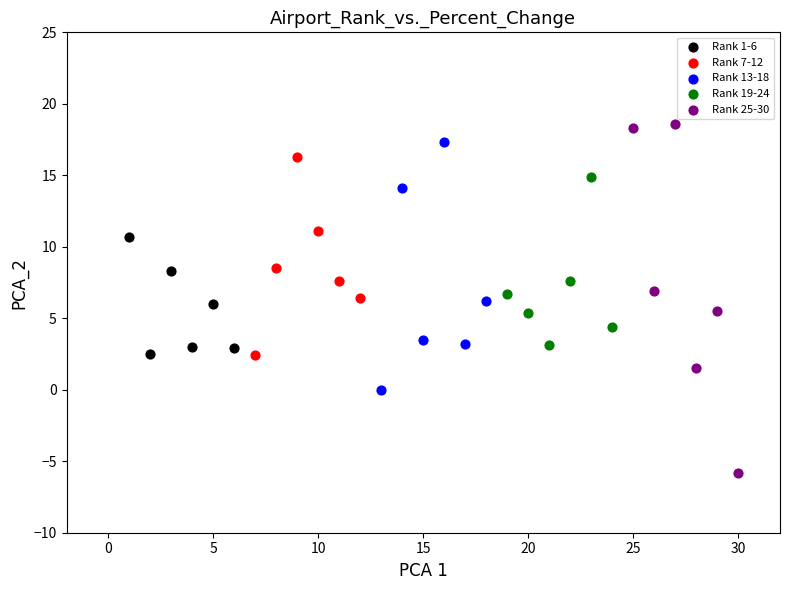

Which series has the widest spread of Y values?

Rank 25-30